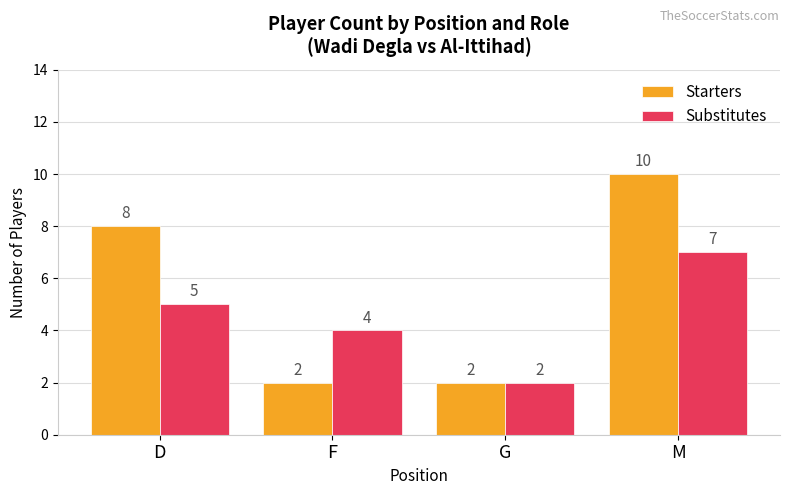

The Starters series shows 2 at F. True or false?

True